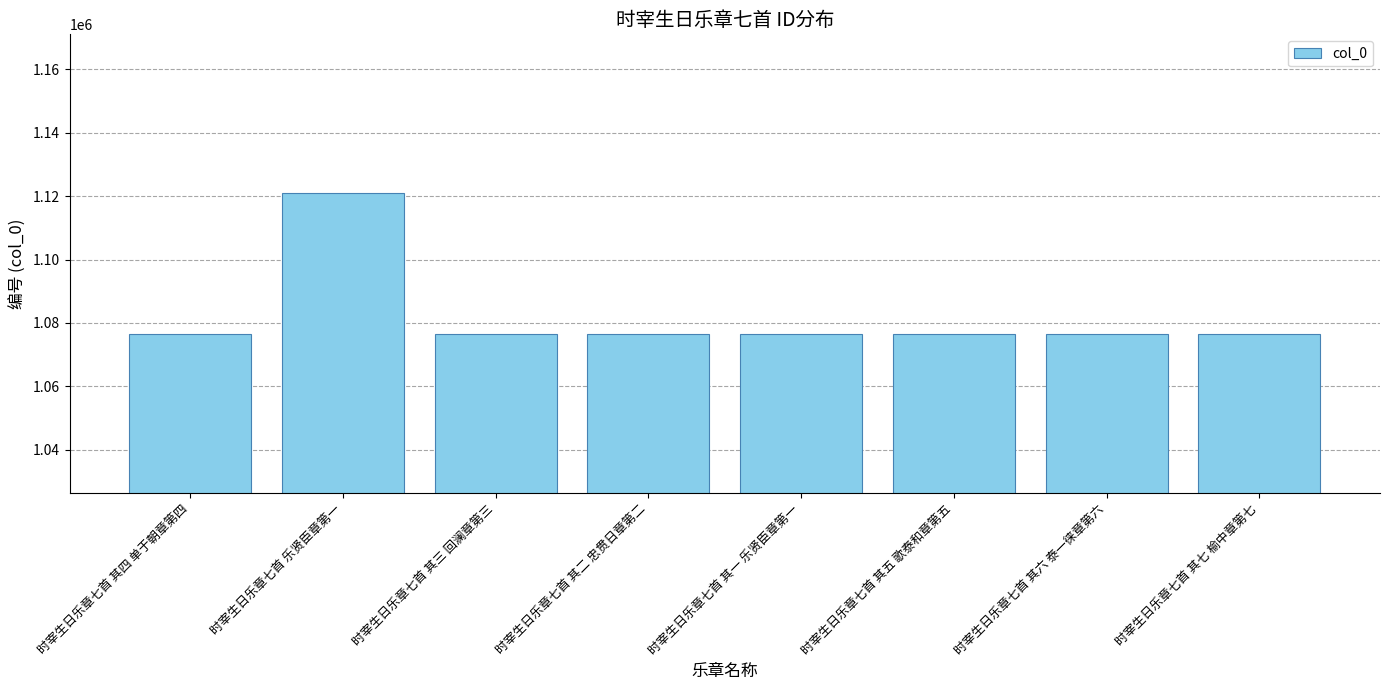

What is the minimum value shown in the chart?

1076378